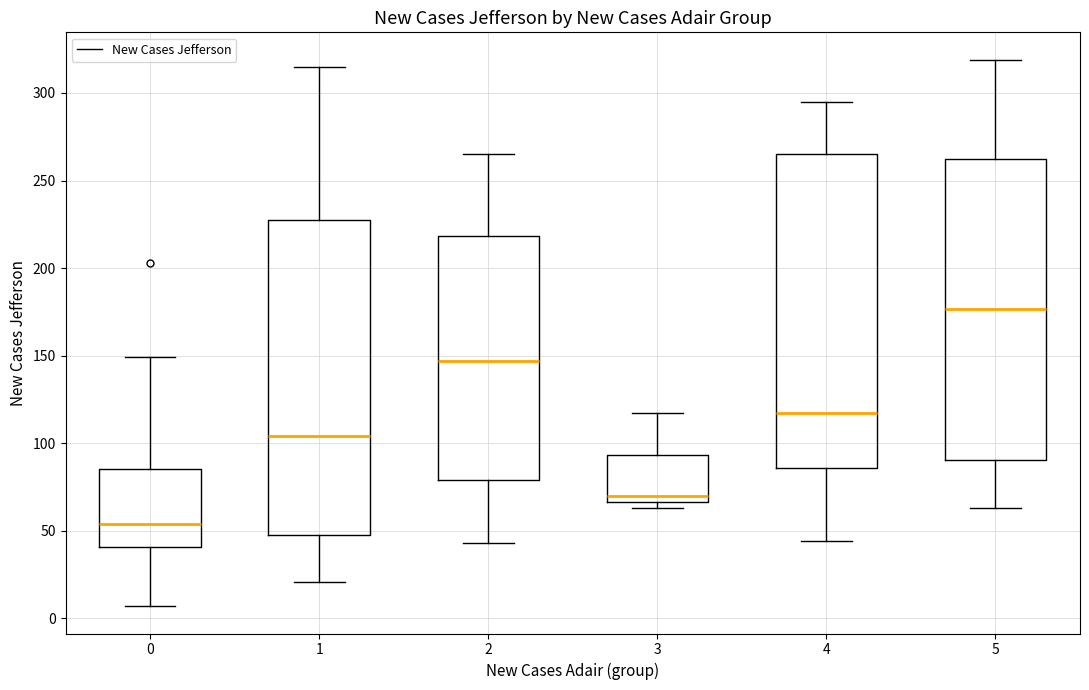

Reading left to right, transcribe this box plot: for each box, give where its median line is, the range the box spans, and where its two whiskers end, as read against the y-axis. The values are not printed on the chart, so give them approximately, as read against the axis.

0: median 55, box 40 to 85, whiskers 5 to 150
1: median 105, box 50 to 225, whiskers 20 to 315
2: median 145, box 80 to 220, whiskers 45 to 265
3: median 70, box 65 to 95, whiskers 65 (just below the box's lower edge) to 115
4: median 115, box 85 to 265, whiskers 45 to 295
5: median 175, box 90 to 265, whiskers 65 to 320